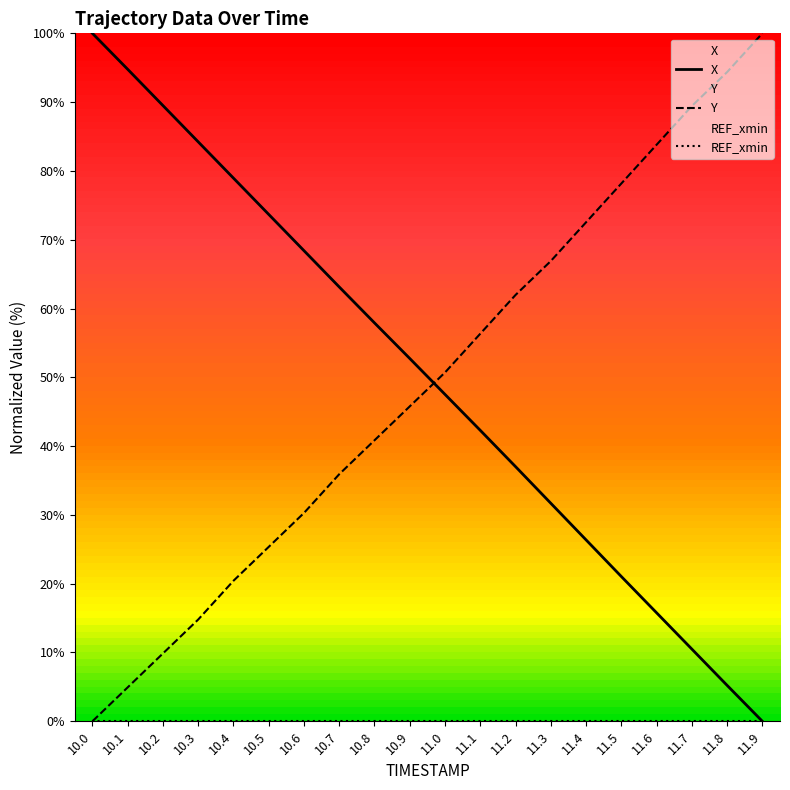

What value does the Y series have at 11.4?

72.5